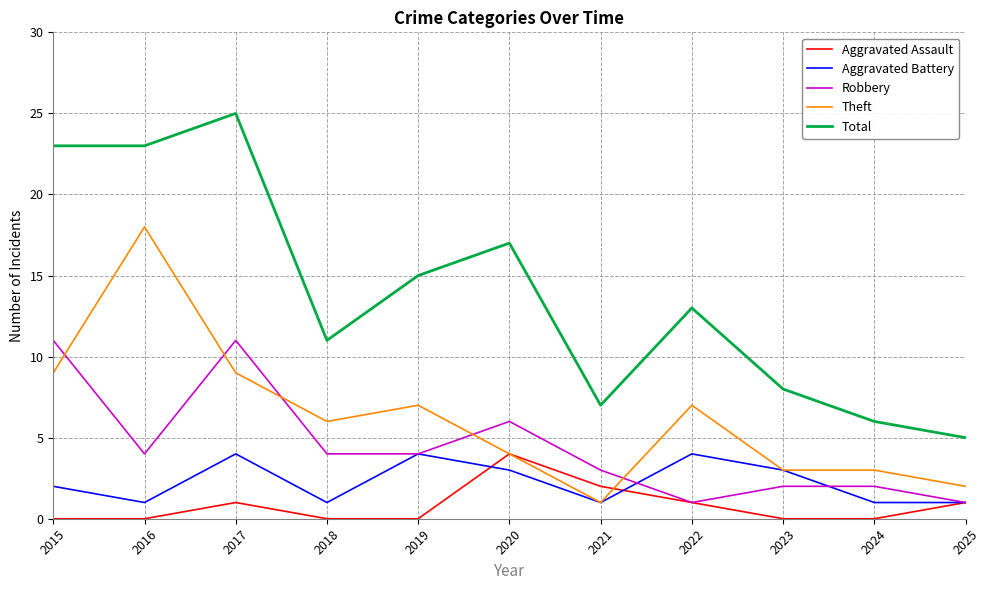

Which series changed the most between 2017 and 2024?

Total